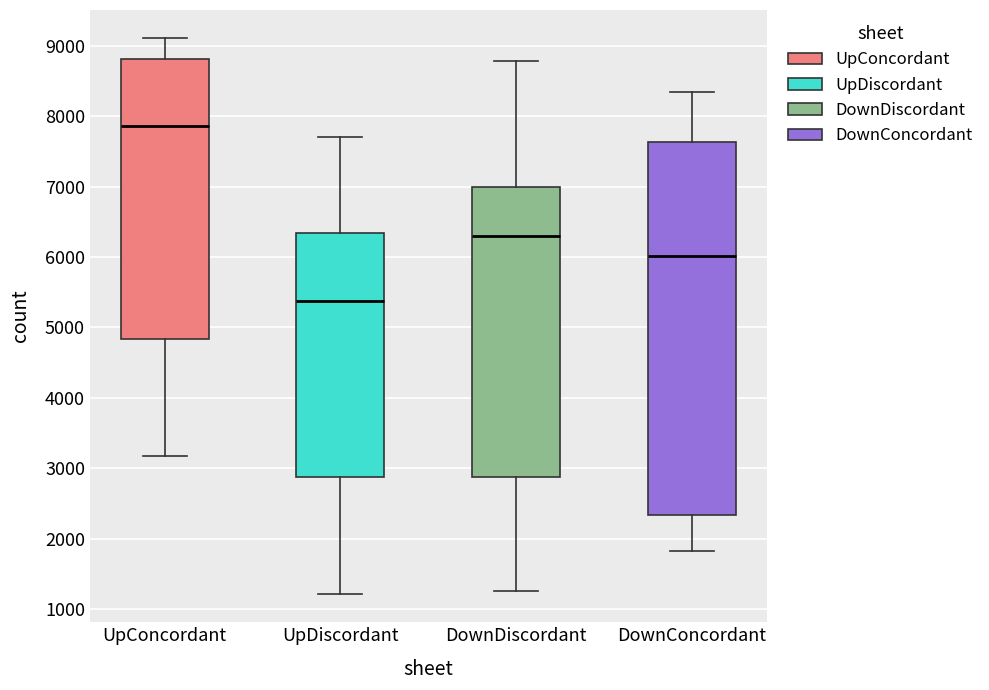

Where does the lower whisker of the box for UpConcordant end on the y-axis? The values are not printed on the chart, so give them approximately, as read against the axis.

3200